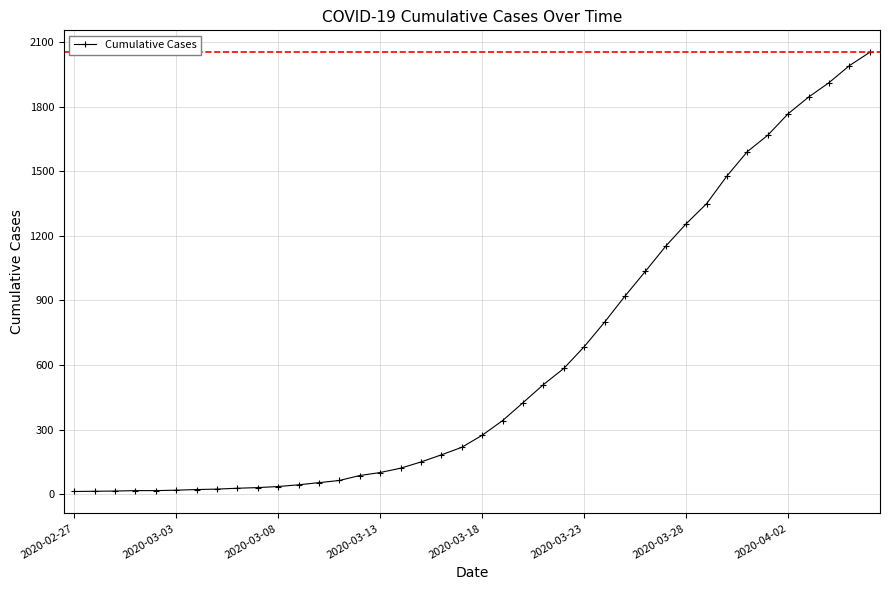

What is the greatest value displayed?

2052